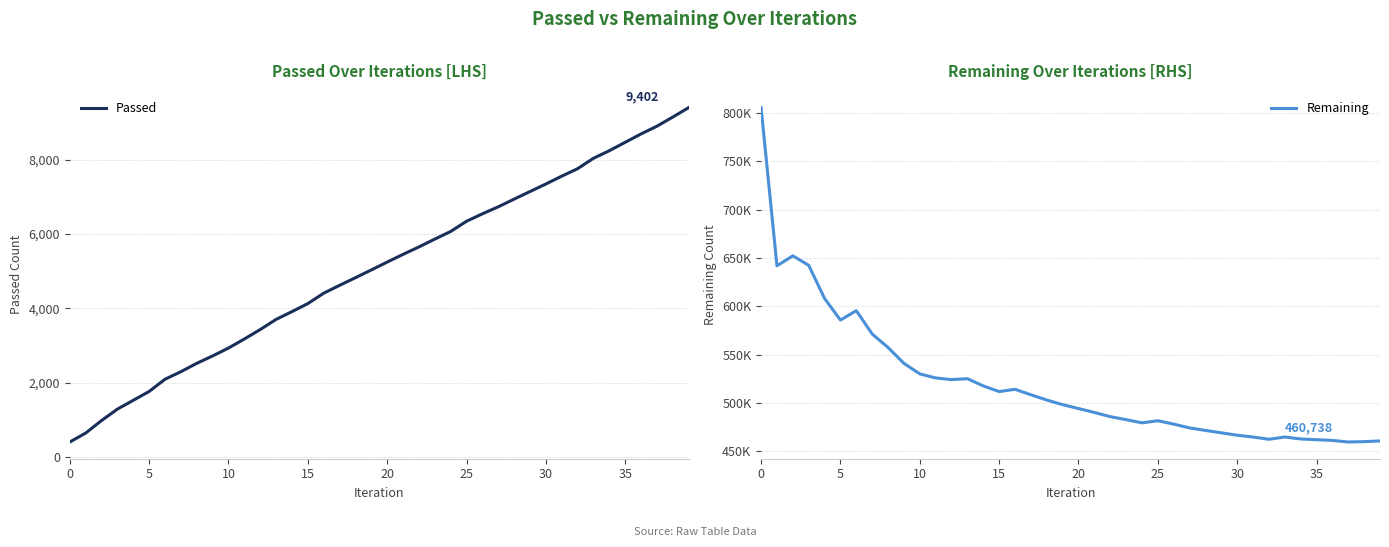

True or false: Remaining and Passed cross at least once.

False